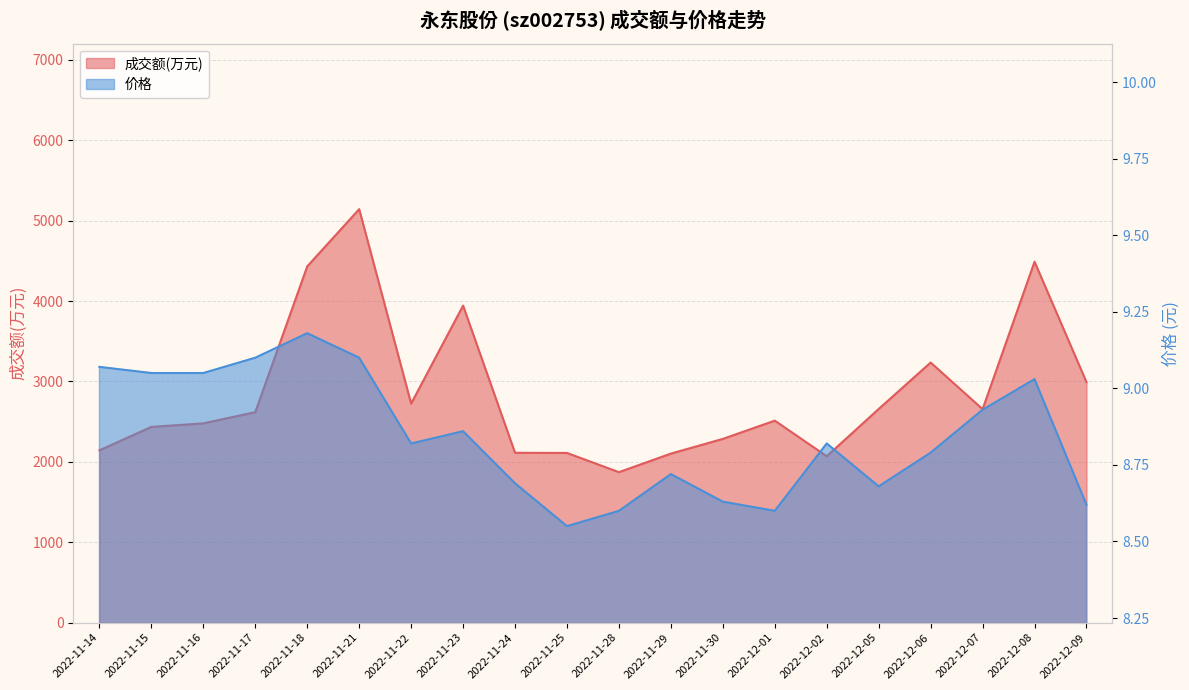

True or false: 价格 and 成交额(万元) cross at least once.

False